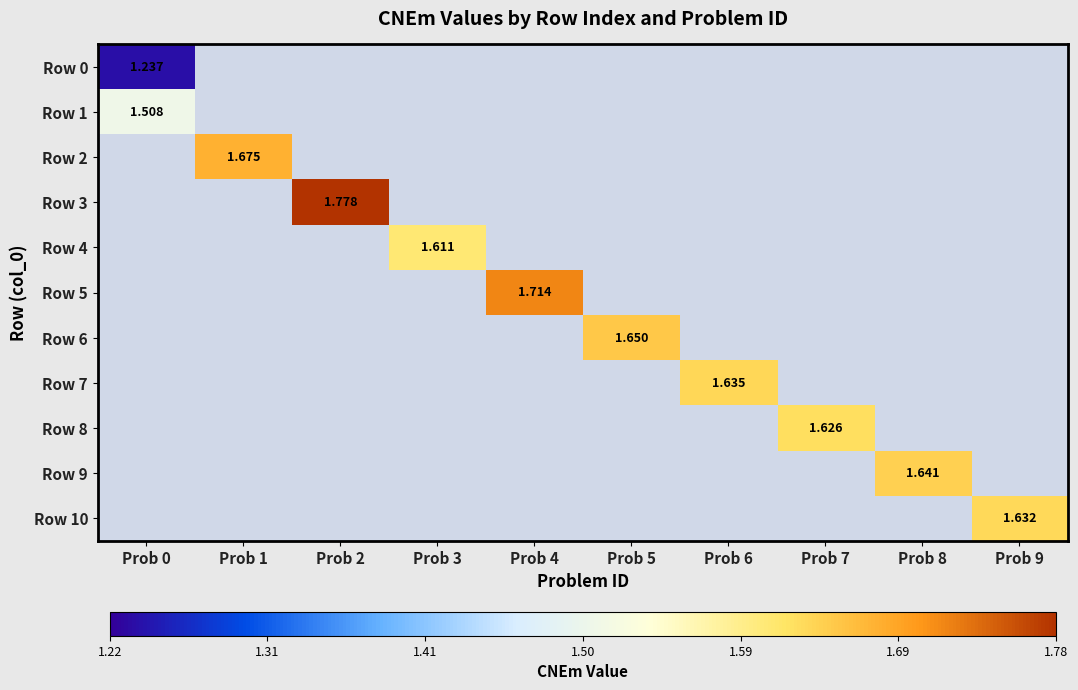

Is the value of Row 2 at Prob 9 greater than the value of Row 6 at Prob 1?

No